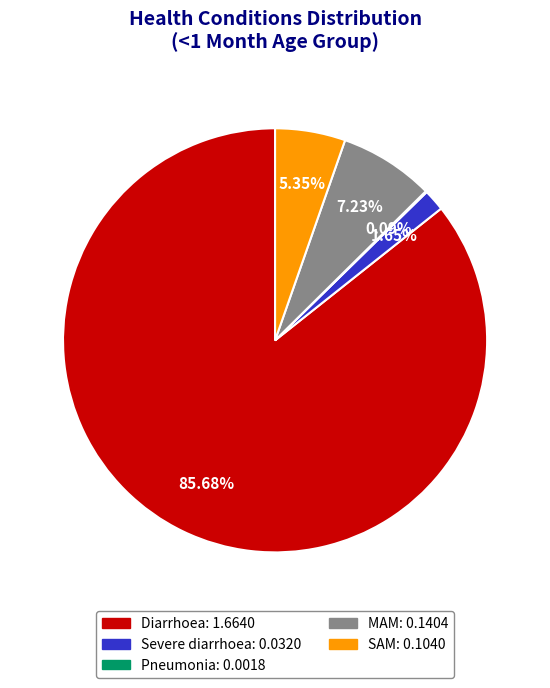

Do MAM and Severe diarrhoea together represent more than half of the pie?

No